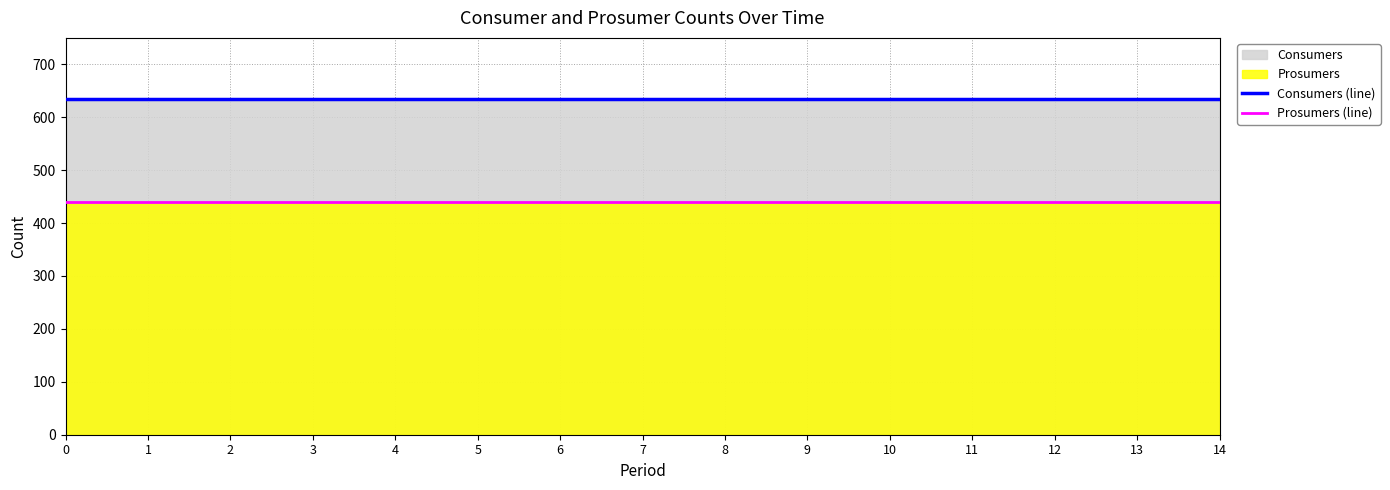

Which series has the widest spread of values?

Consumers (line)